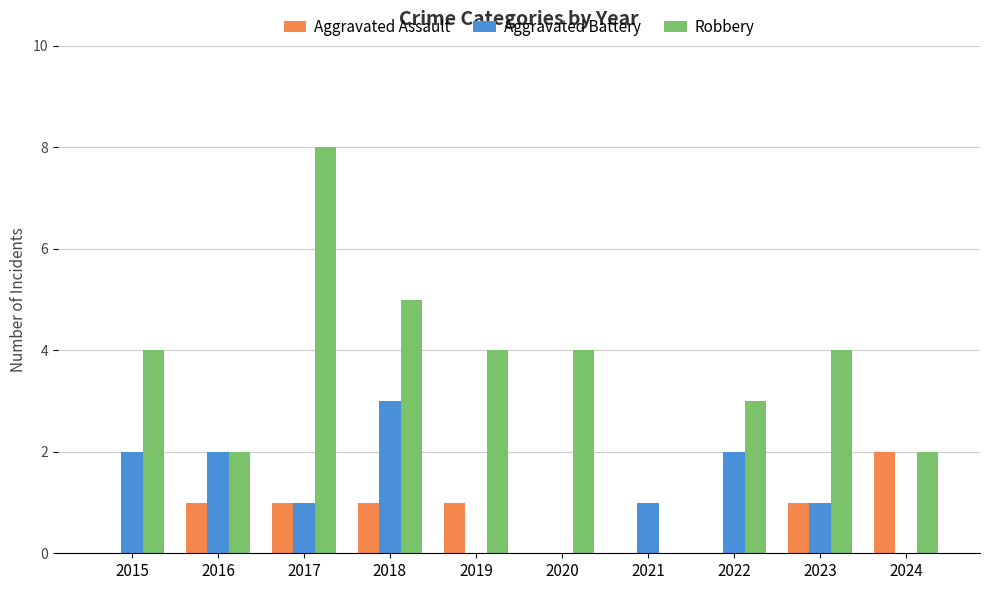

Which series has the largest total across all categories?

Robbery